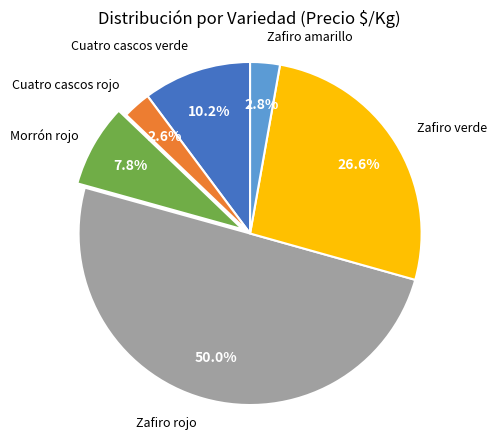

Which has a higher value, Cuatro cascos rojo or Zafiro verde?

Zafiro verde